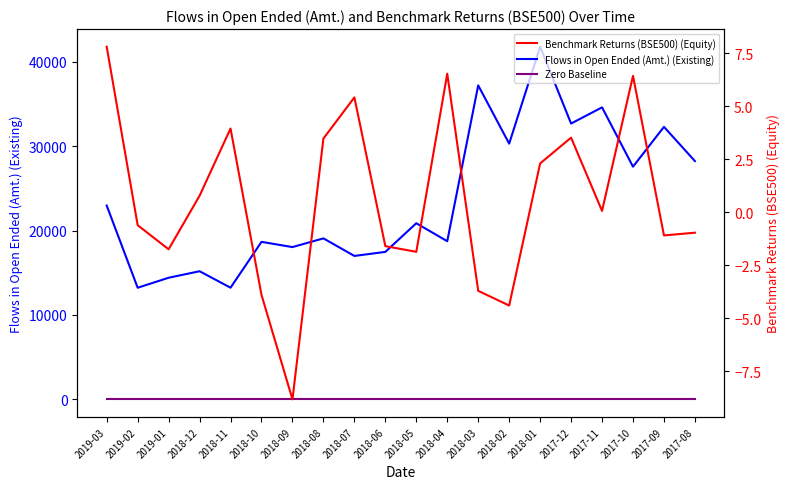

What position from the right is 2017-08?

1